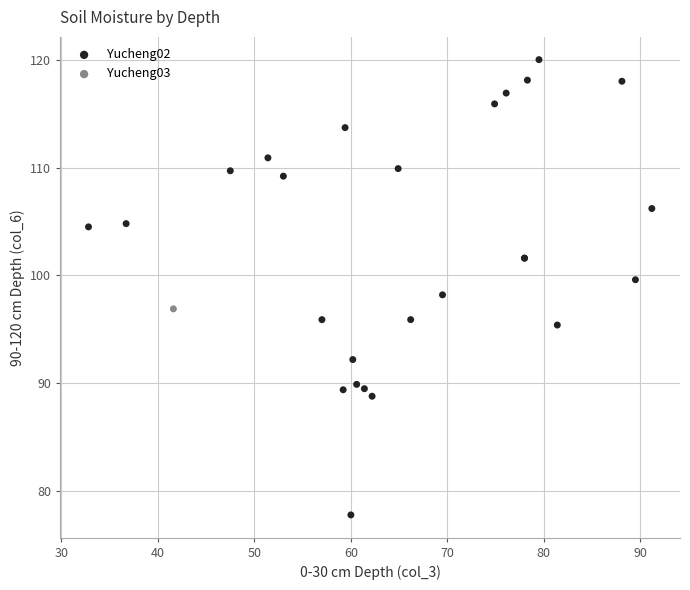

What are all the series names shown in the legend?

Yucheng02, Yucheng03